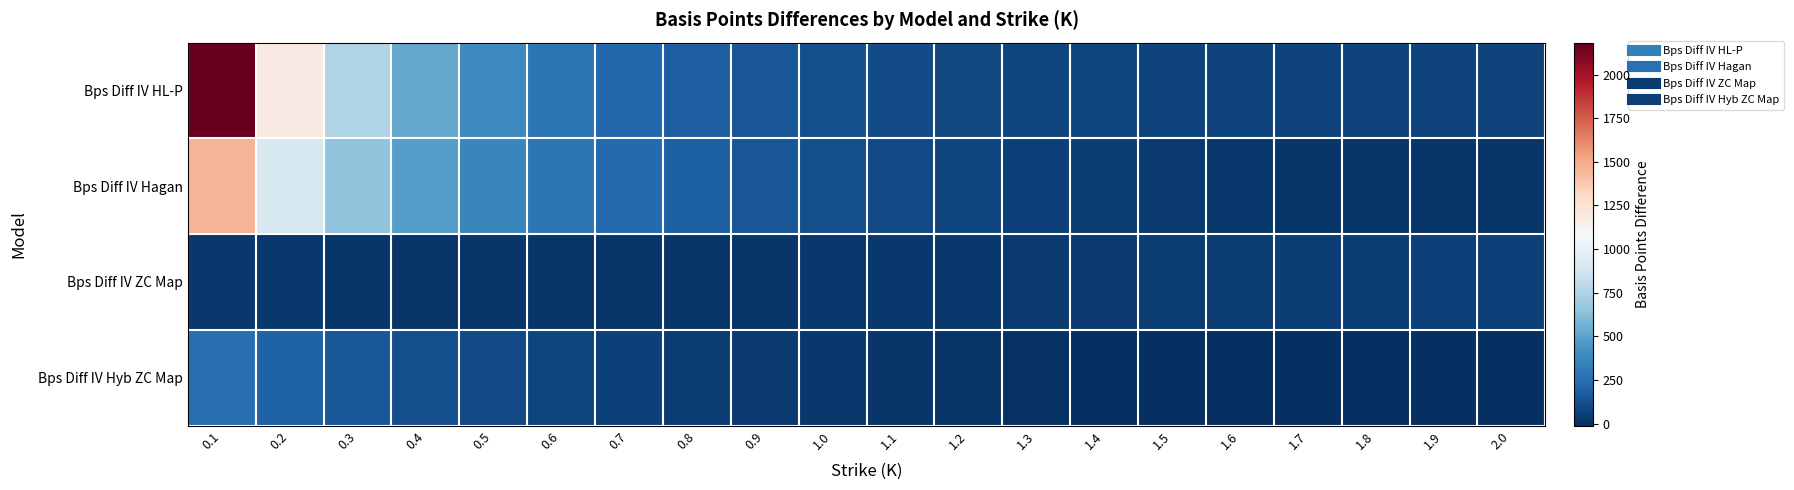

Between 0.4 and 0.5, which series saw the biggest shift?

Bps Diff IV HL-P